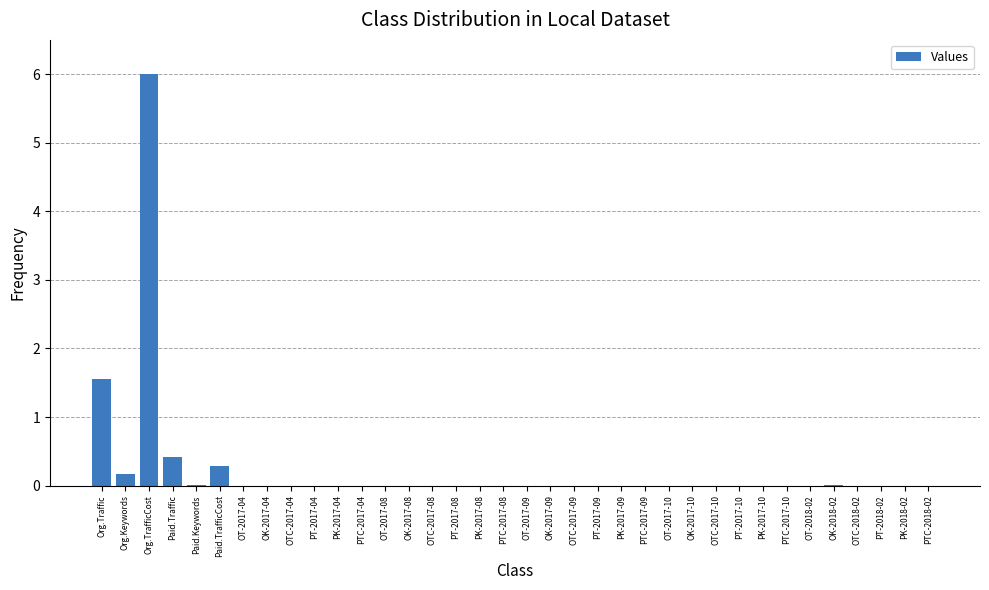

What is the maximum value shown in the chart?

6.0